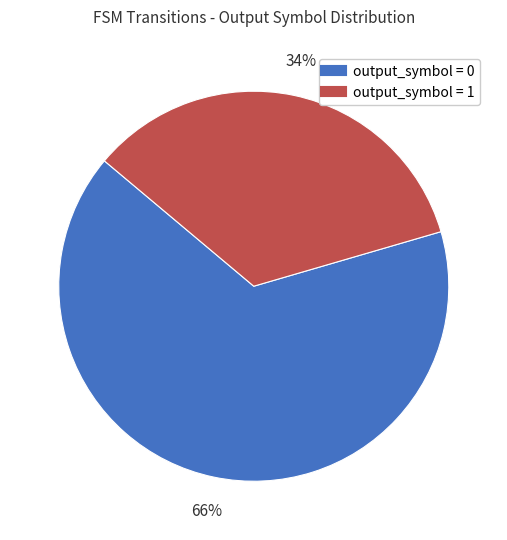

How many segments does this pie chart have?

2